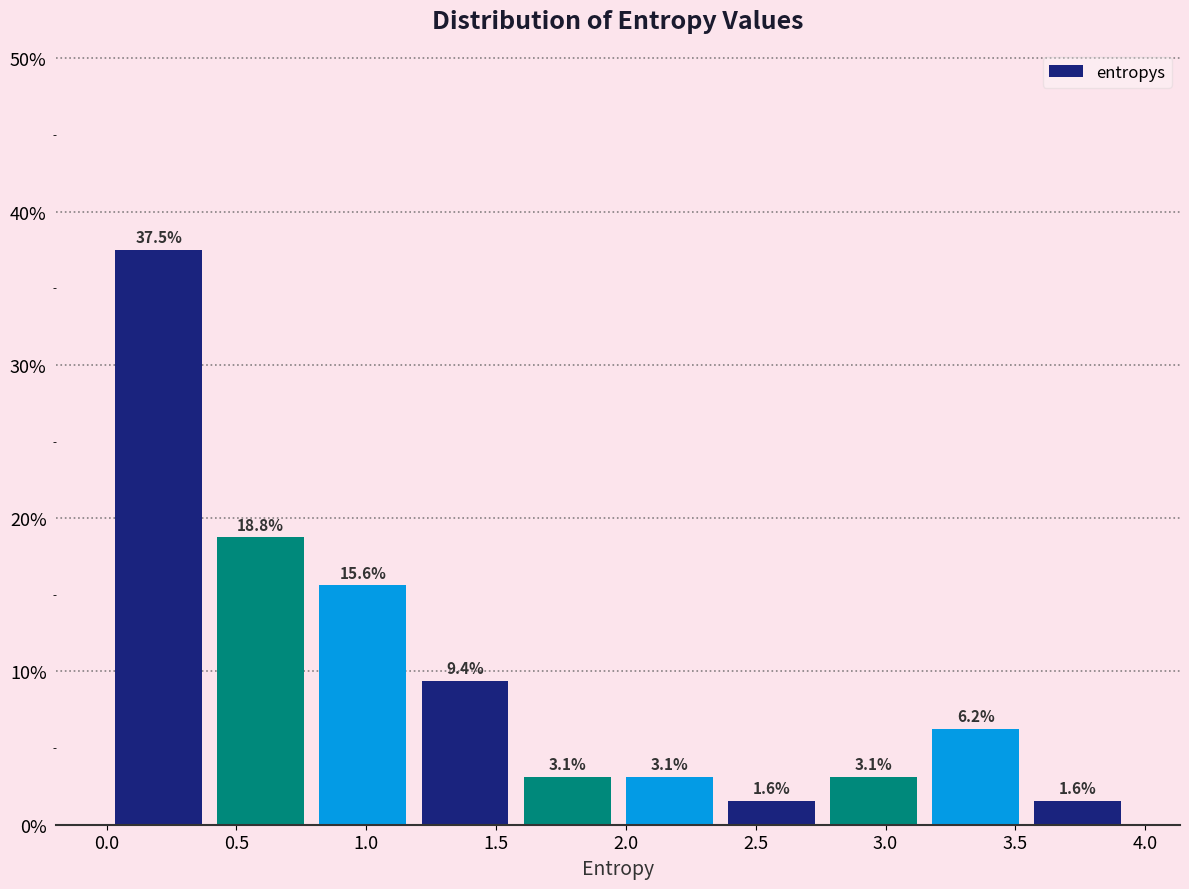

How tall is the bar that spans 0.80 to 1.20 on the x-axis? The bar edges are not printed on the chart, so give them approximately, as read against the axis.

15.6